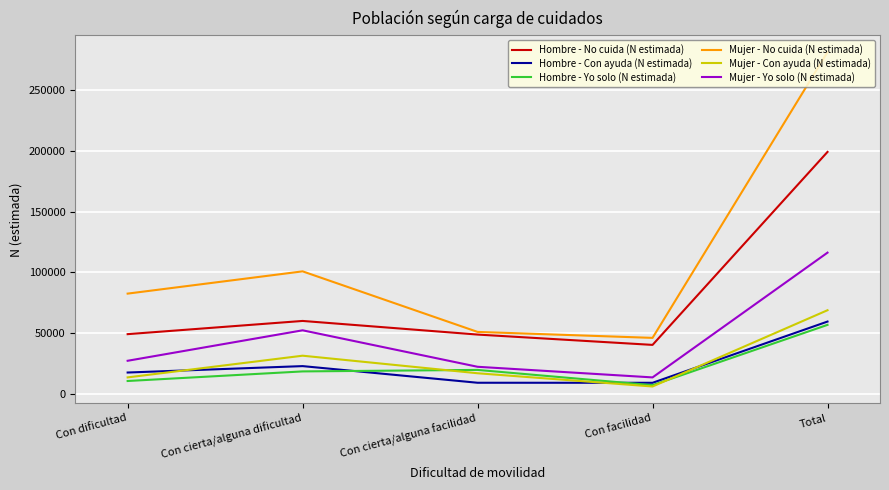

Where is Mujer - Yo solo (N estimada) nearest to the value 65016?

Con cierta/alguna dificultad